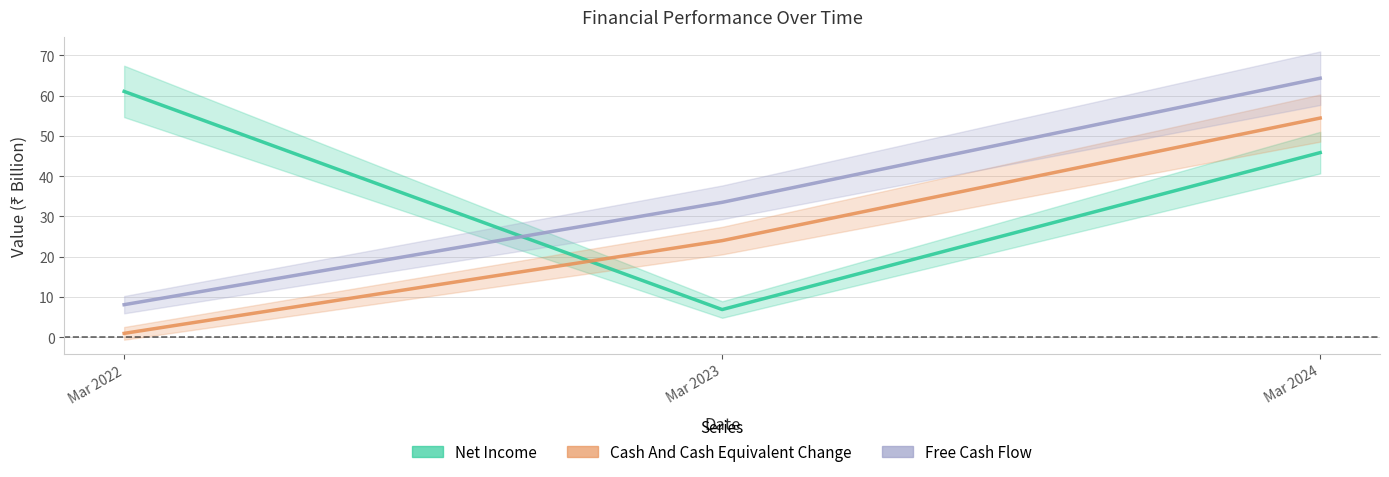

Rank the series by their average value, from highest to lowest.

Net Income, Free Cash Flow, Cash And Cash Equivalent Change